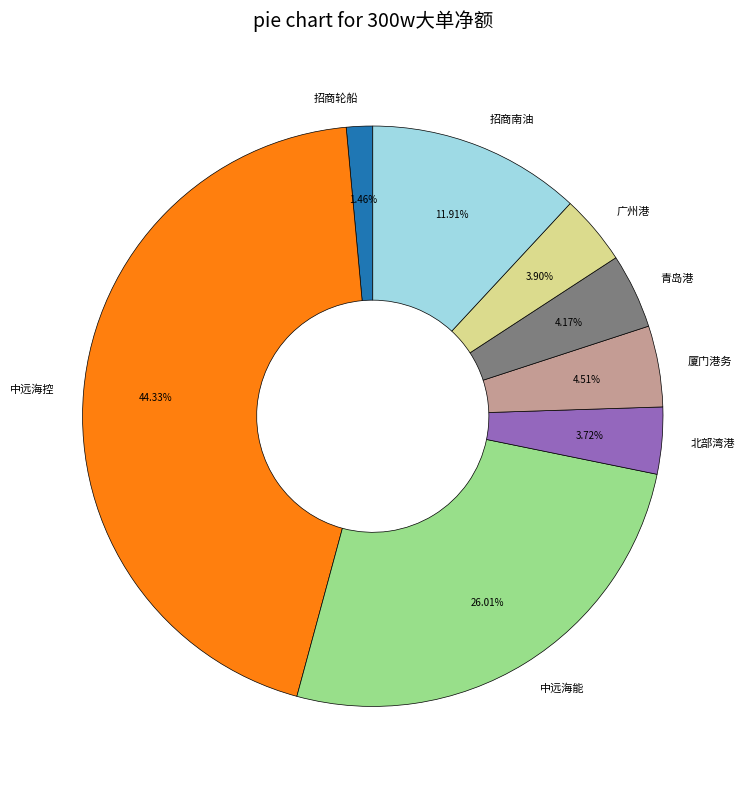

Is the sum of 北部湾港 and 广州港 greater than half?

No